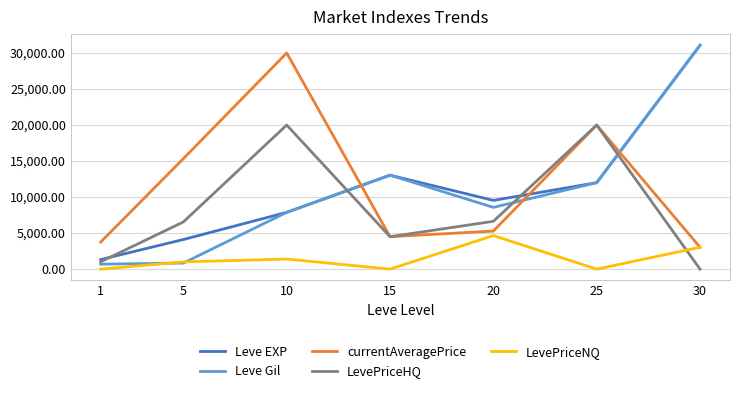

List the labels in order of Leve EXP value, smallest first.

1, 5, 10, 20, 25, 15, 30